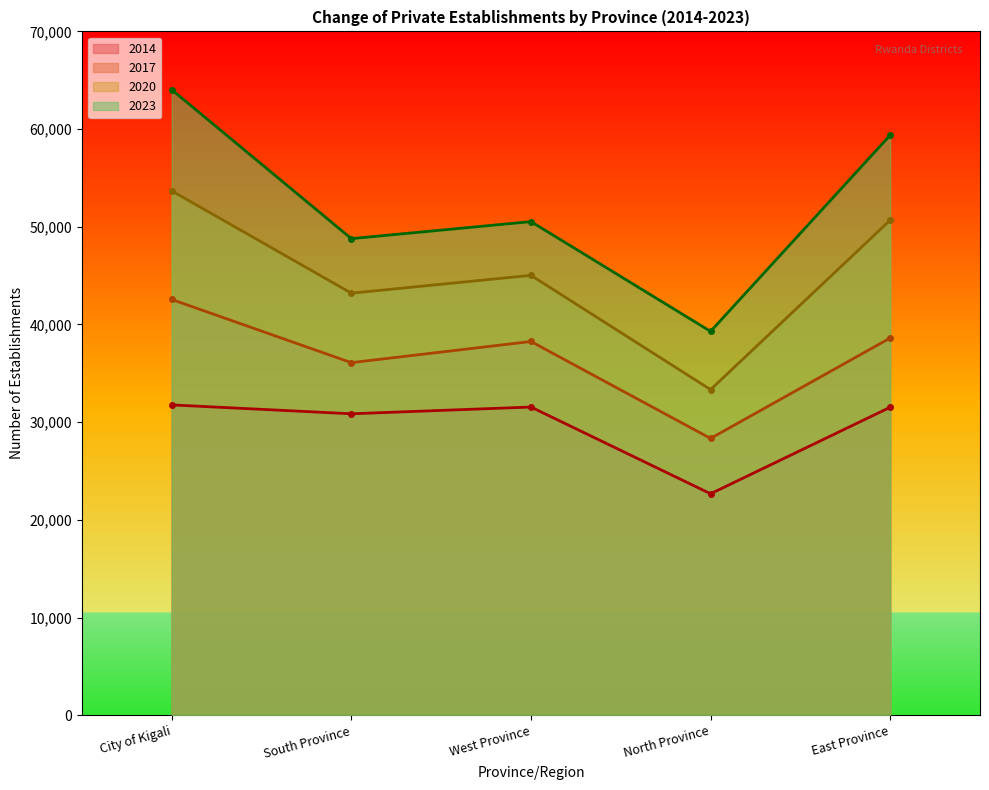

At West Province, list the series in order from smallest to largest.

2014, 2017, 2020, 2023